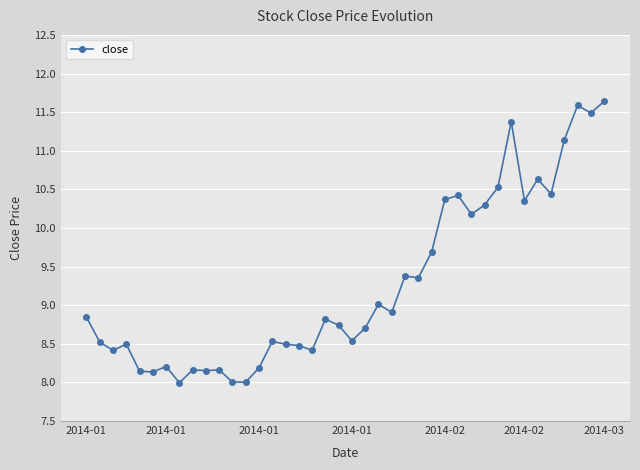

True or false: the data has more than 2 interior local peaks.

True